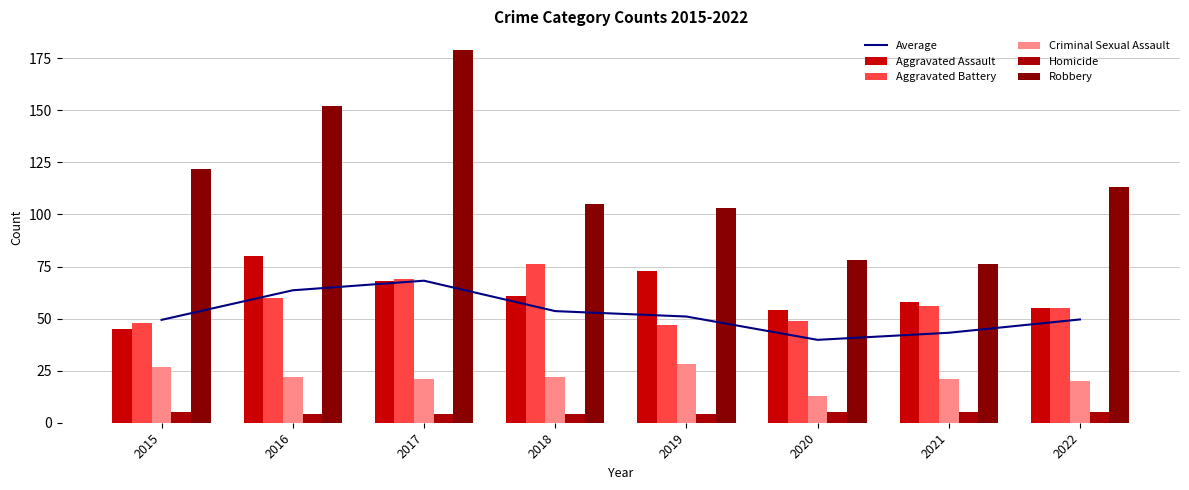

Rank the series by their maximum value, from highest to lowest.

Robbery, Aggravated Assault, Aggravated Battery, Average, Criminal Sexual Assault, Homicide